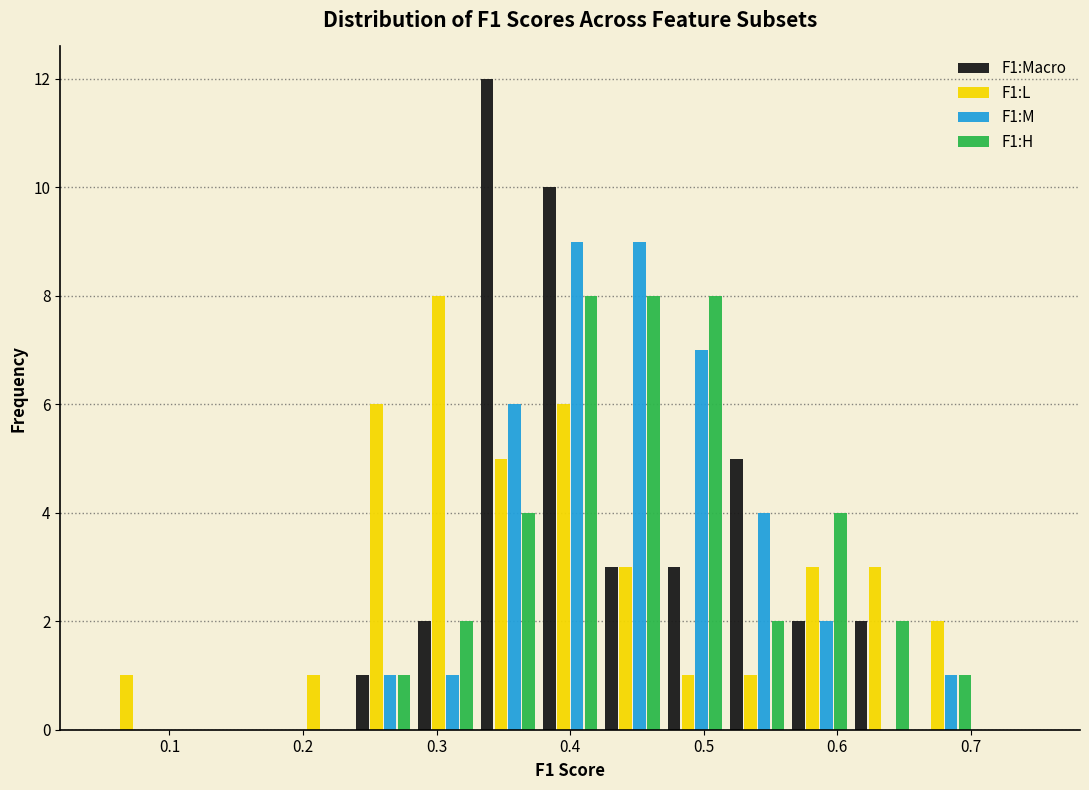

Reading left to right, transcribe this chart: for each range on the x-axis, give the height of each series' bar. Neither the bar edges nor the heights are printed on the chart, so give them approximately, as read against the axes.

0.05 to 0.10: F1:Macro=0	F1:L=1	F1:M=0	F1:H=0
0.10 to 0.14: F1:Macro=0	F1:L=0	F1:M=0	F1:H=0
0.14 to 0.19: F1:Macro=0	F1:L=0	F1:M=0	F1:H=0
0.19 to 0.24: F1:Macro=0	F1:L=1	F1:M=0	F1:H=0
0.24 to 0.28: F1:Macro=1	F1:L=6	F1:M=1	F1:H=1
0.28 to 0.33: F1:Macro=2	F1:L=8	F1:M=1	F1:H=2
0.33 to 0.38: F1:Macro=12	F1:L=5	F1:M=6	F1:H=4
0.38 to 0.42: F1:Macro=10	F1:L=6	F1:M=9	F1:H=8
0.42 to 0.47: F1:Macro=3	F1:L=3	F1:M=9	F1:H=8
0.47 to 0.52: F1:Macro=3	F1:L=1	F1:M=7	F1:H=8
0.52 to 0.56: F1:Macro=5	F1:L=1	F1:M=4	F1:H=2
0.56 to 0.61: F1:Macro=2	F1:L=3	F1:M=2	F1:H=4
0.61 to 0.66: F1:Macro=2	F1:L=3	F1:M=0	F1:H=2
0.66 to 0.70: F1:Macro=0	F1:L=2	F1:M=1	F1:H=1
0.70 to 0.75: F1:Macro=0	F1:L=0	F1:M=0	F1:H=0